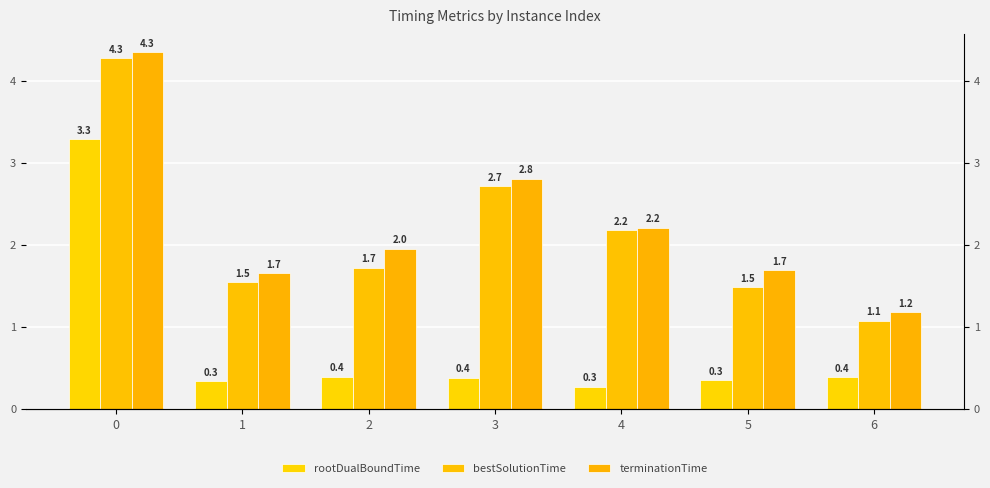

Is it true that rootDualBoundTime equals 0.5 at 1?

False